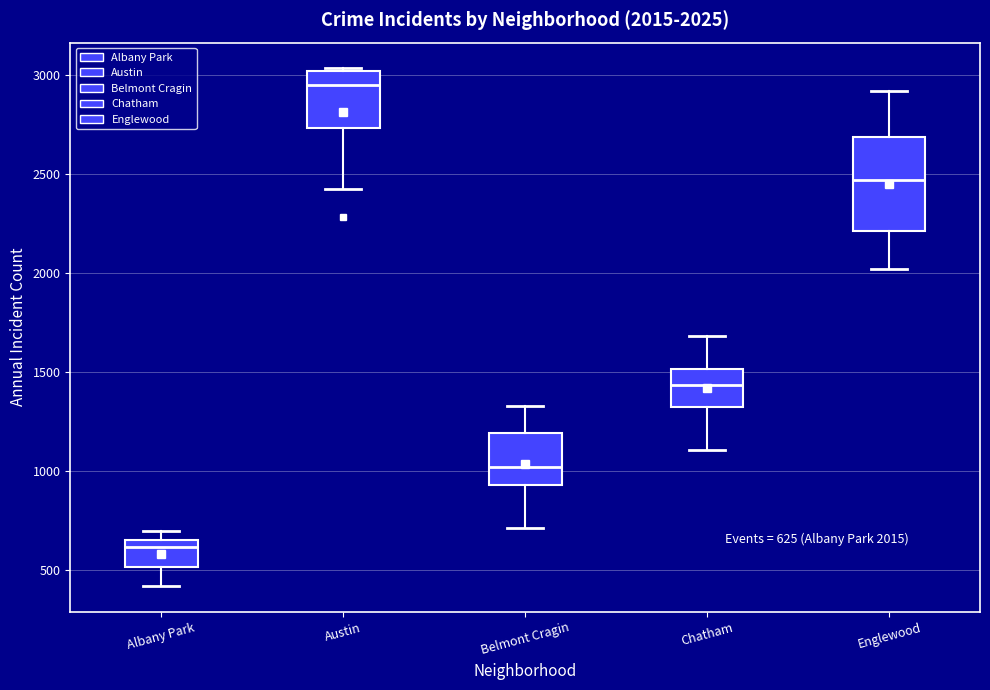

Which box's median line is the lowest?

Albany Park